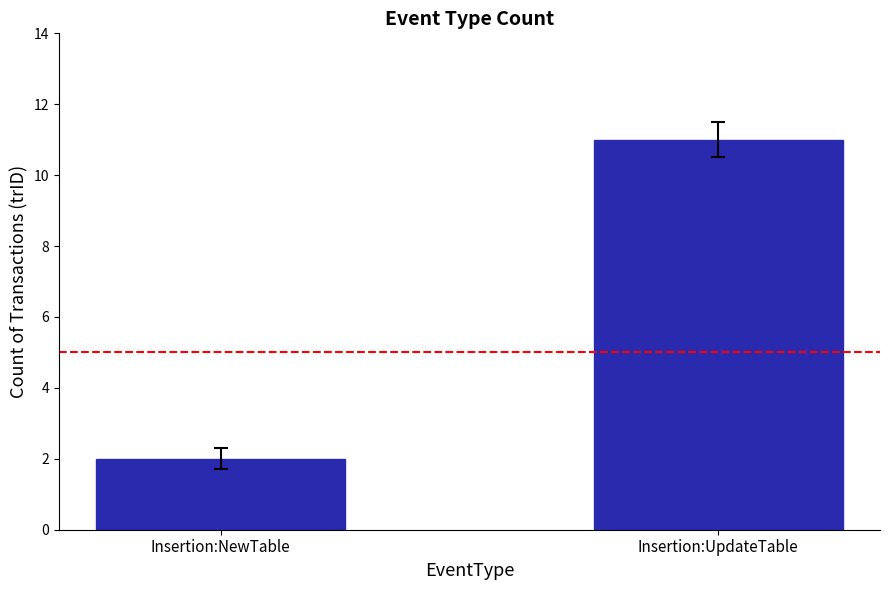

What is the value of the 2nd bar from the left?

11